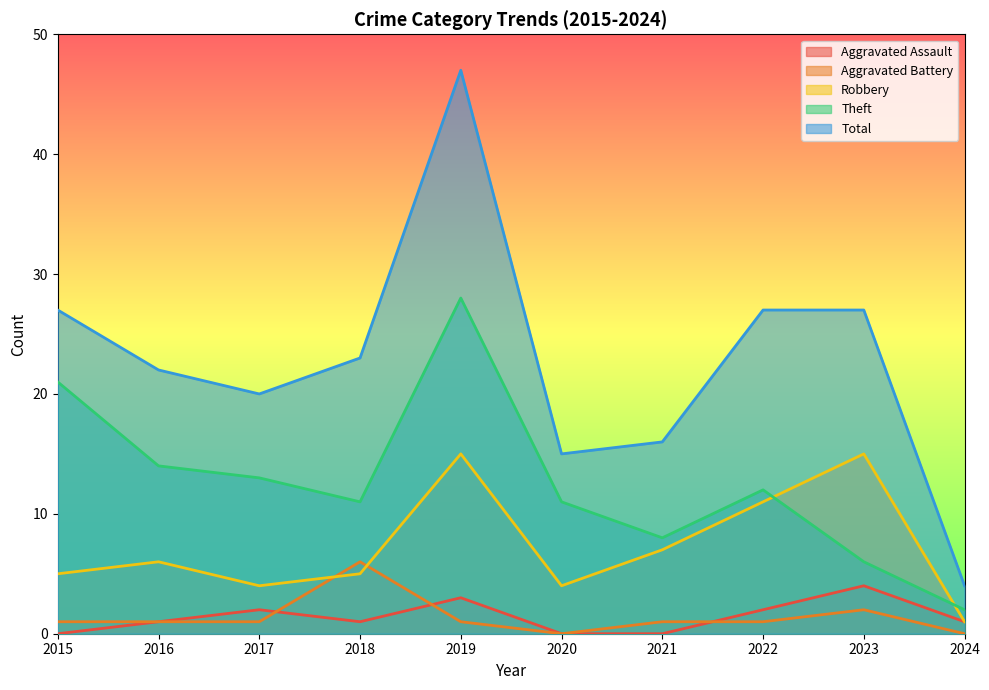

In Aggravated Battery, how many points are higher than both neighbors (excluding endpoints)?

2